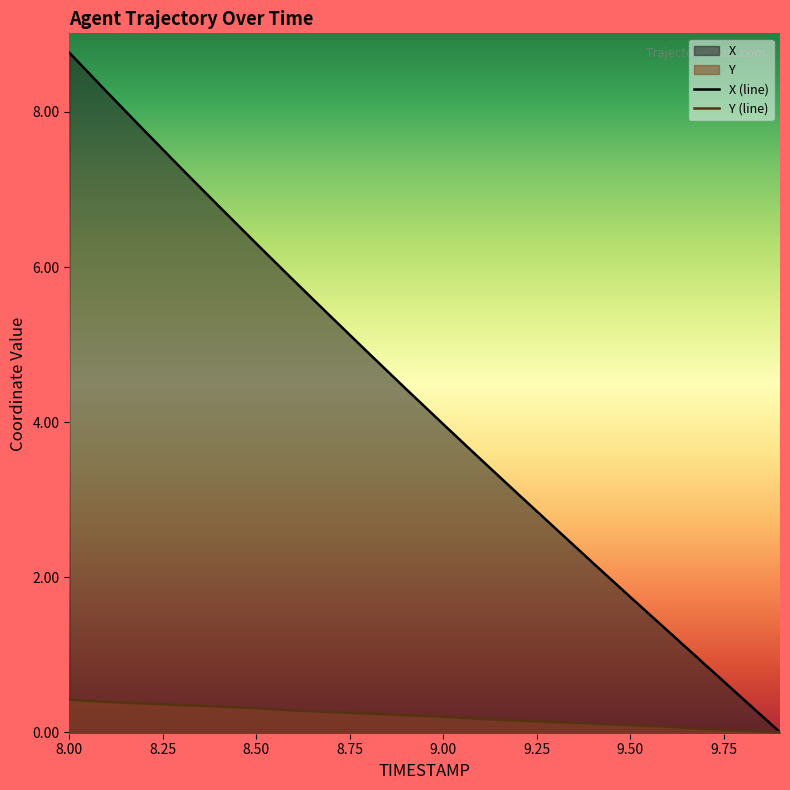

The X (line) series shows 2.7 at 9.50. True or false?

False